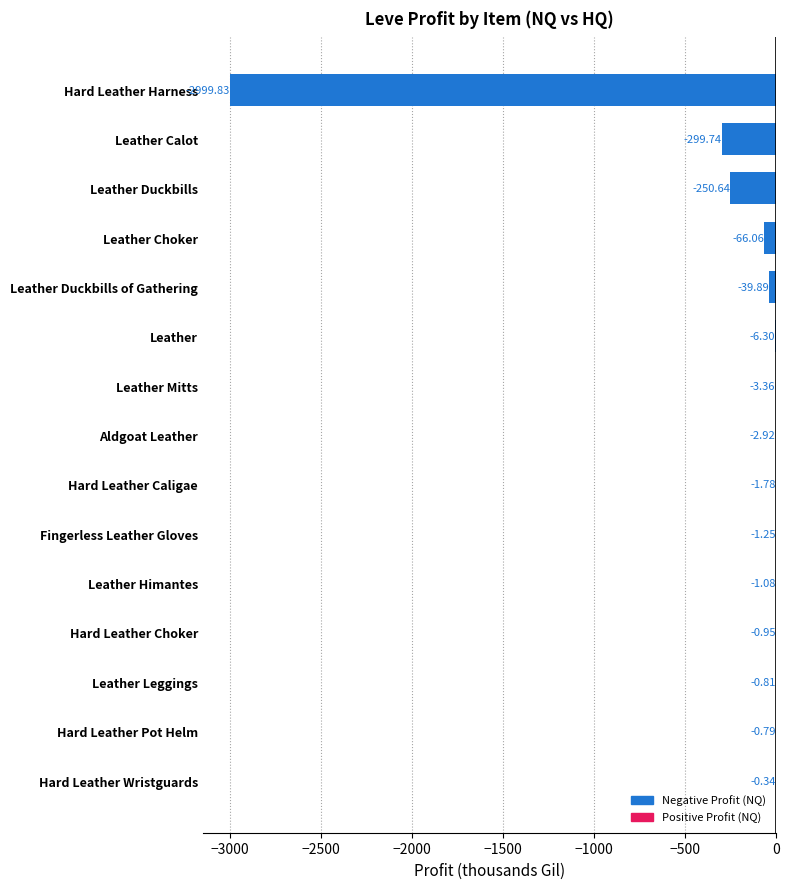

Where is the data nearest to the value -1500?

Leather Calot